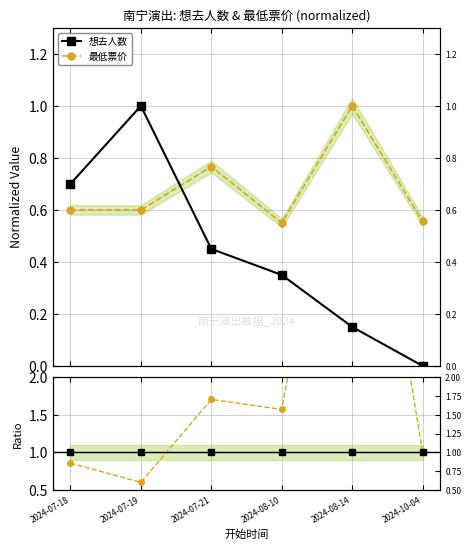

At which label is 最低票价 closest to 0?

2024-08-10